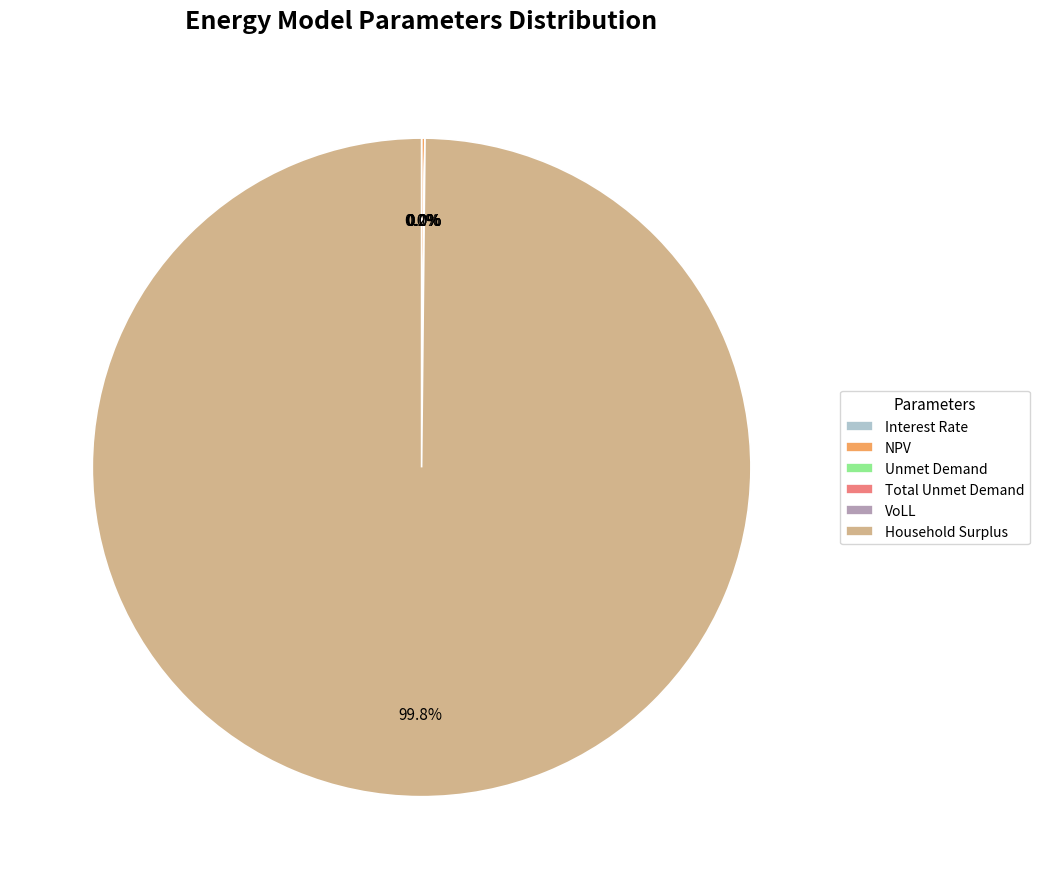

To the nearest percent, what is the average slice percentage?

17%